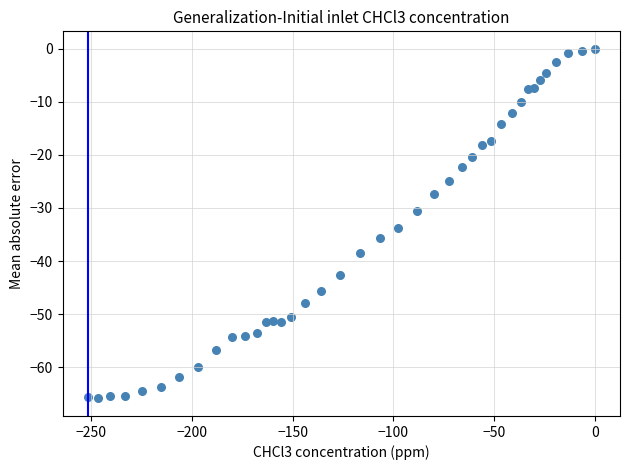

What is the range of X values (max minus min)?

251.8